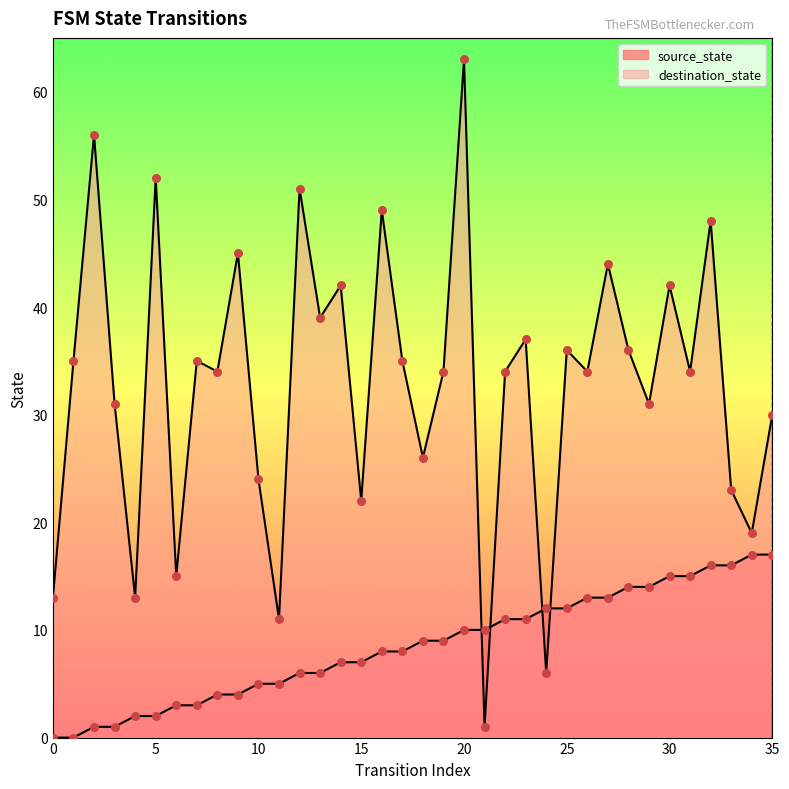

Which series has the widest spread of Y values?

destination_state